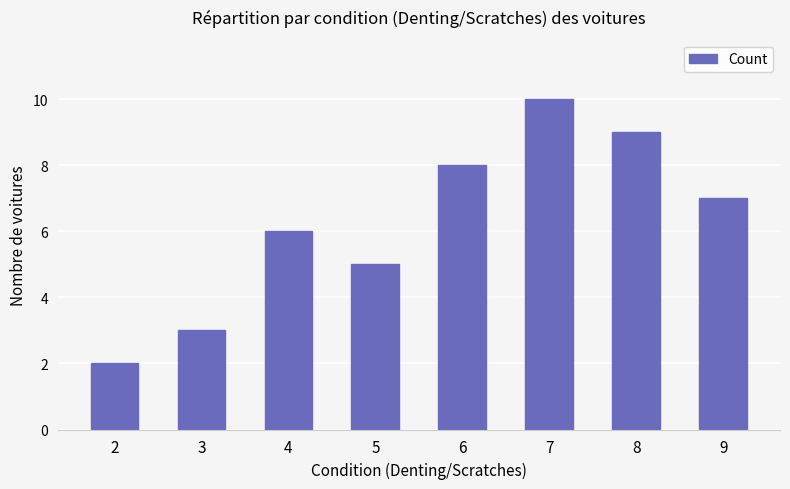

Rank the categories by value from lowest to highest.

2, 3, 5, 4, 9, 6, 8, 7